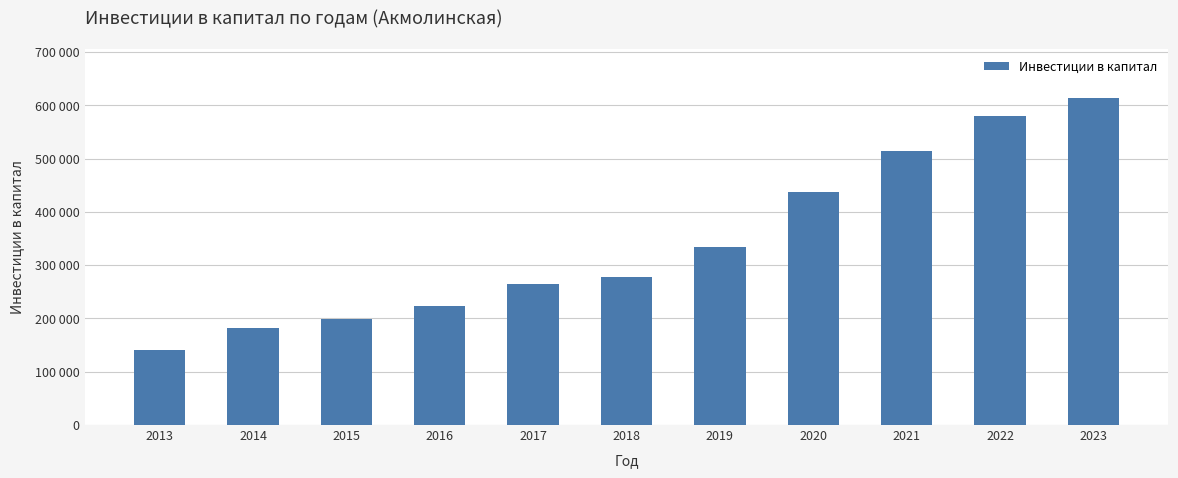

Are the bars horizontal?

No